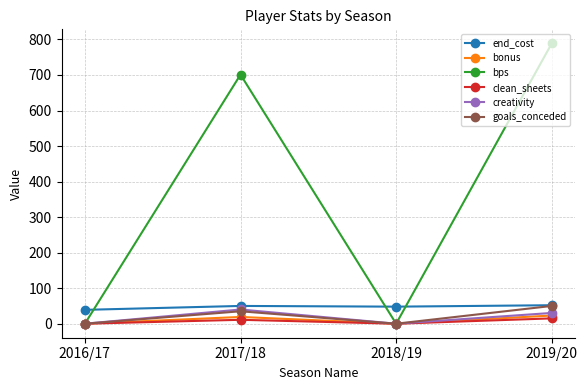

What are all the series names shown in the legend?

end_cost, bonus, bps, clean_sheets, creativity, goals_conceded